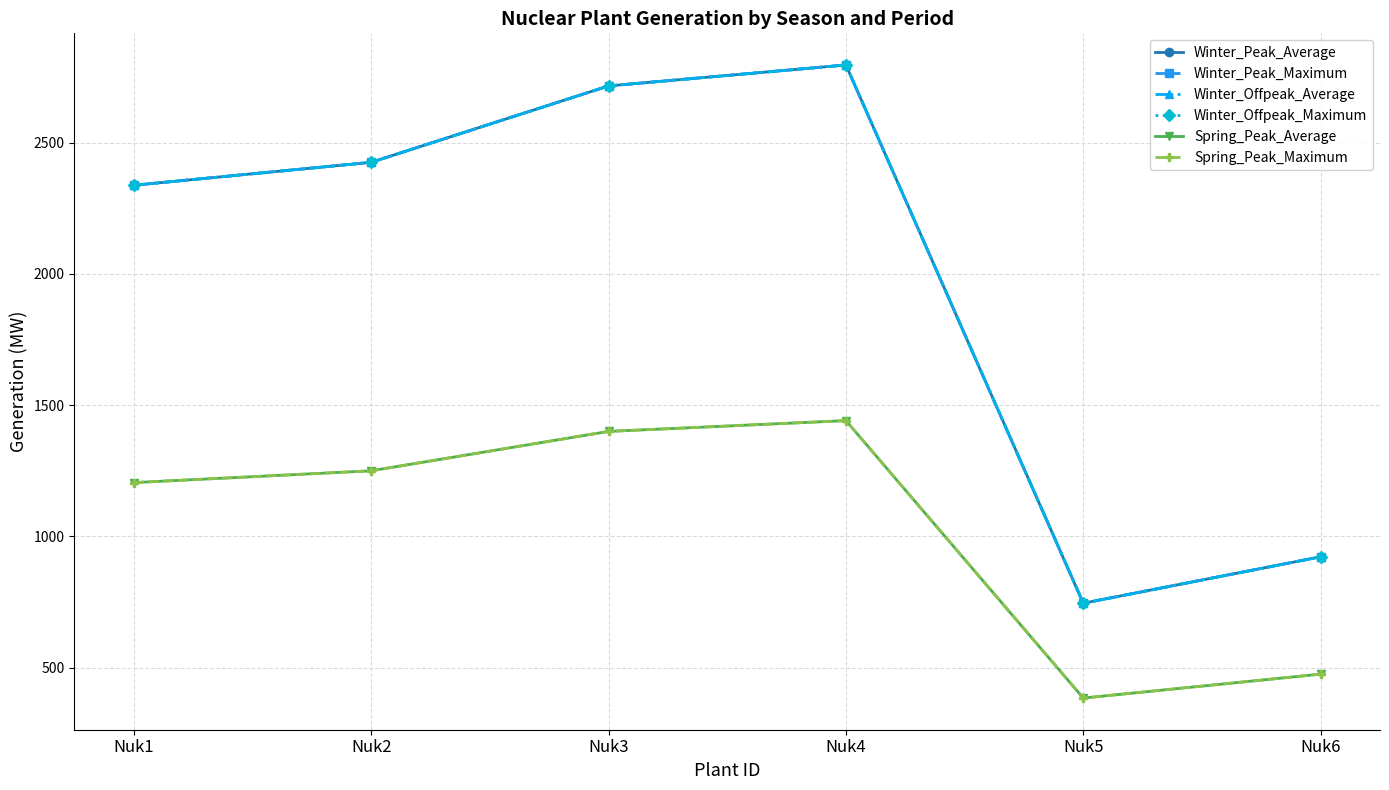

Does the chart have visible grid lines?

Yes